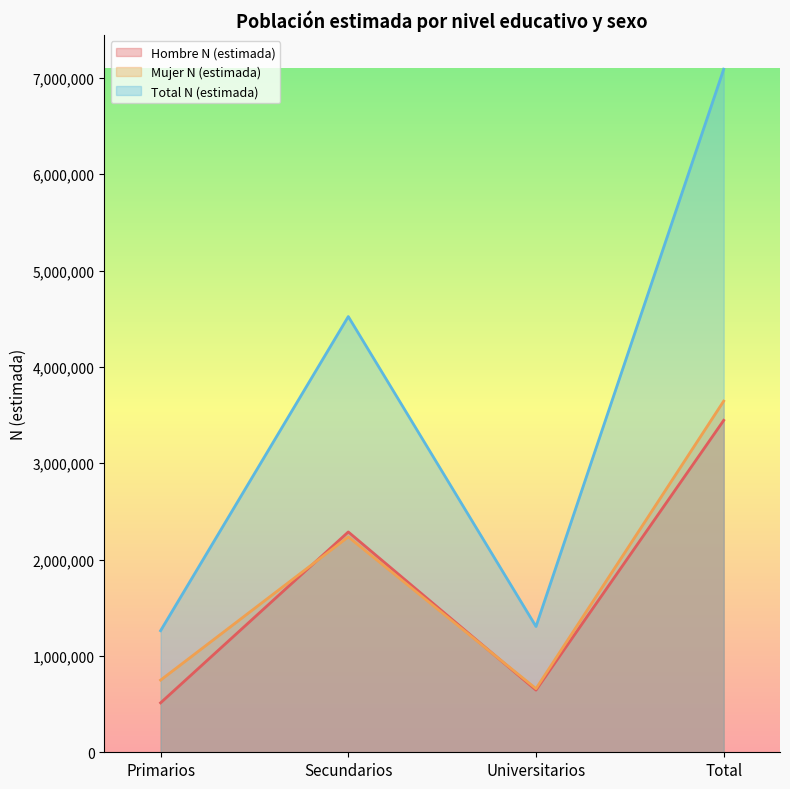

What is the total value across all series at Universitarios?

2611206